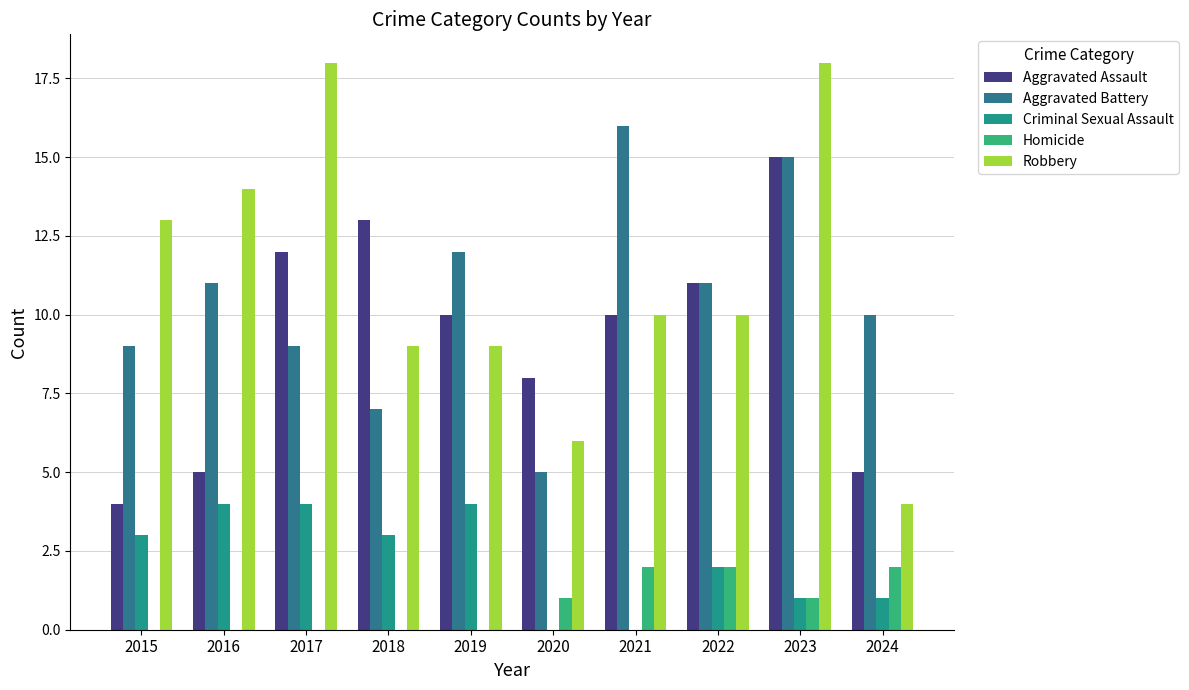

What are all the series names shown in the legend?

Aggravated Assault, Aggravated Battery, Criminal Sexual Assault, Homicide, Robbery